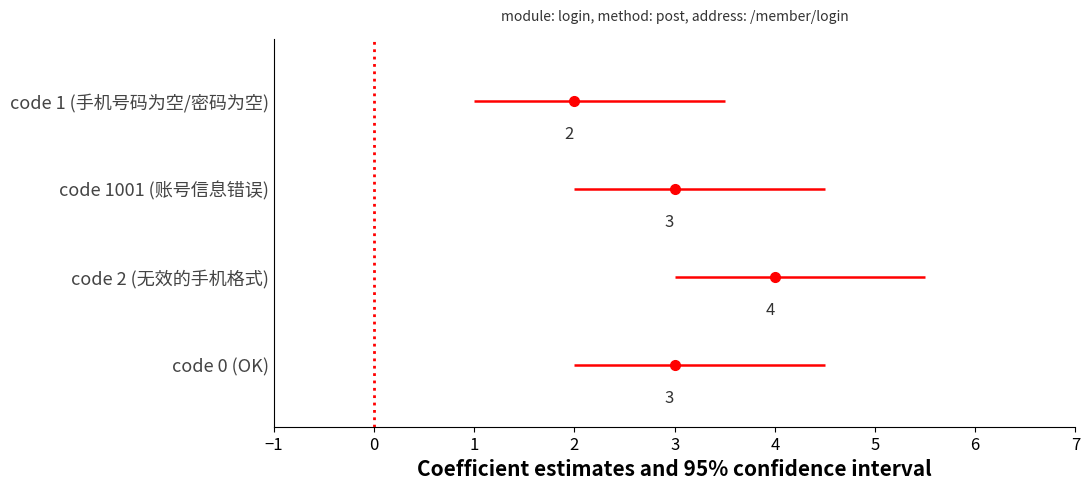

Where does the data first go above 3?

code 2 (无效的手机格式)